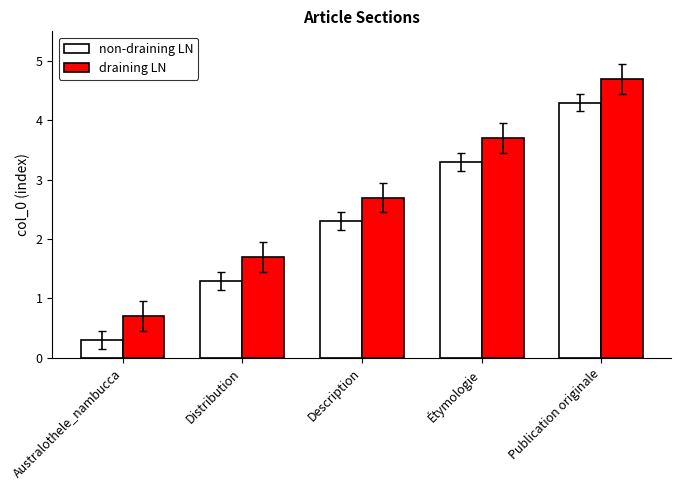

What is the spread (max minus min) of values at Distribution?

0.4